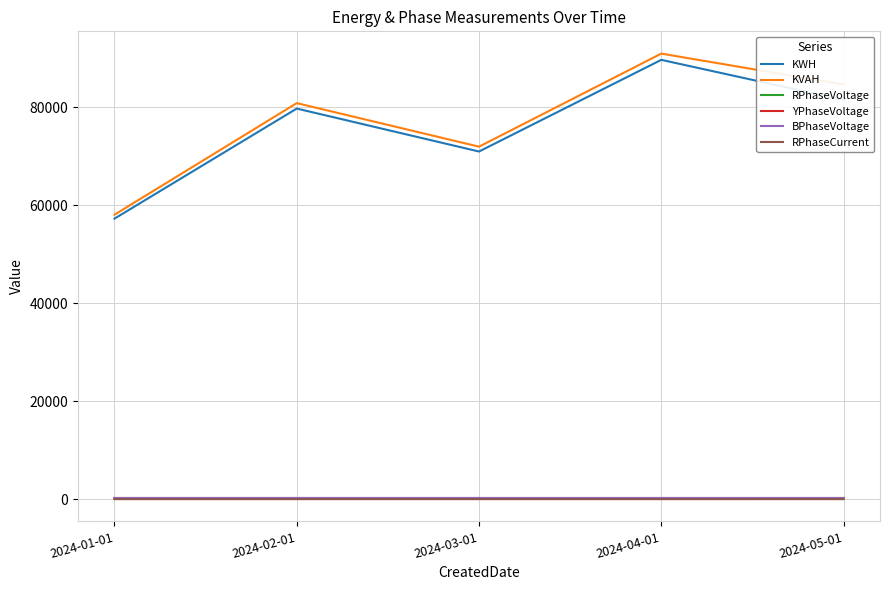

At which category is the sum across all series the highest?

2024-04-01